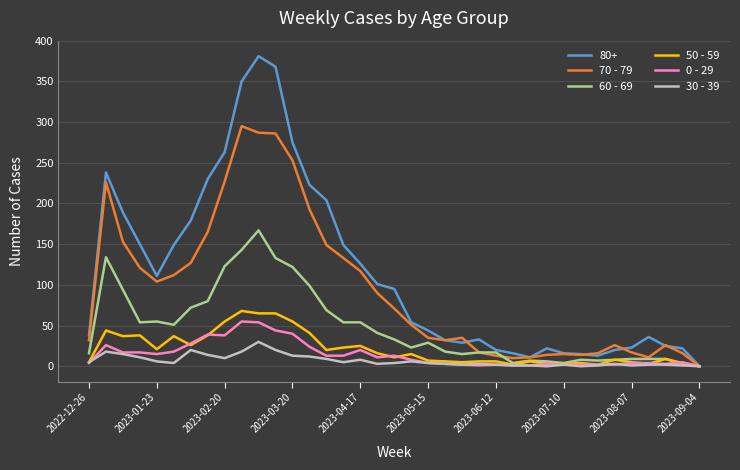

Does the chart have visible grid lines?

Yes